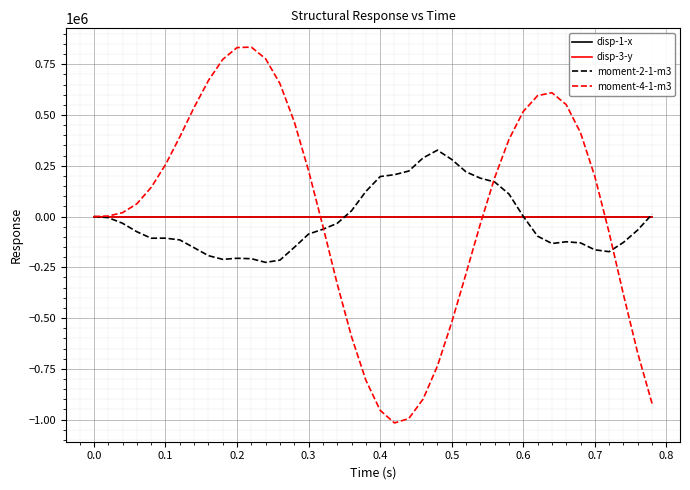

Which series has the widest spread of values?

moment-4-1-m3